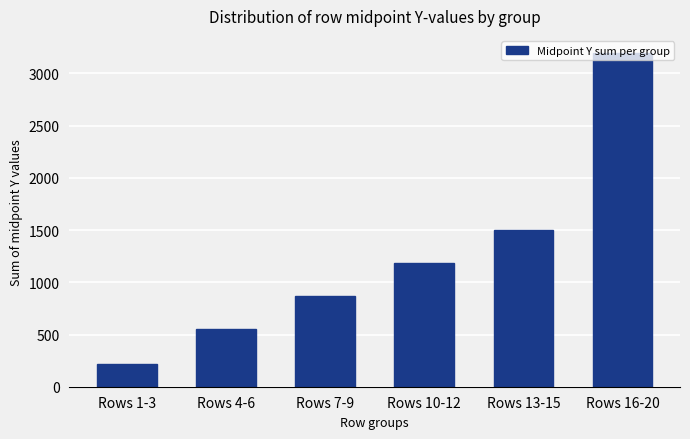

What is the sum of all values?

7530.5